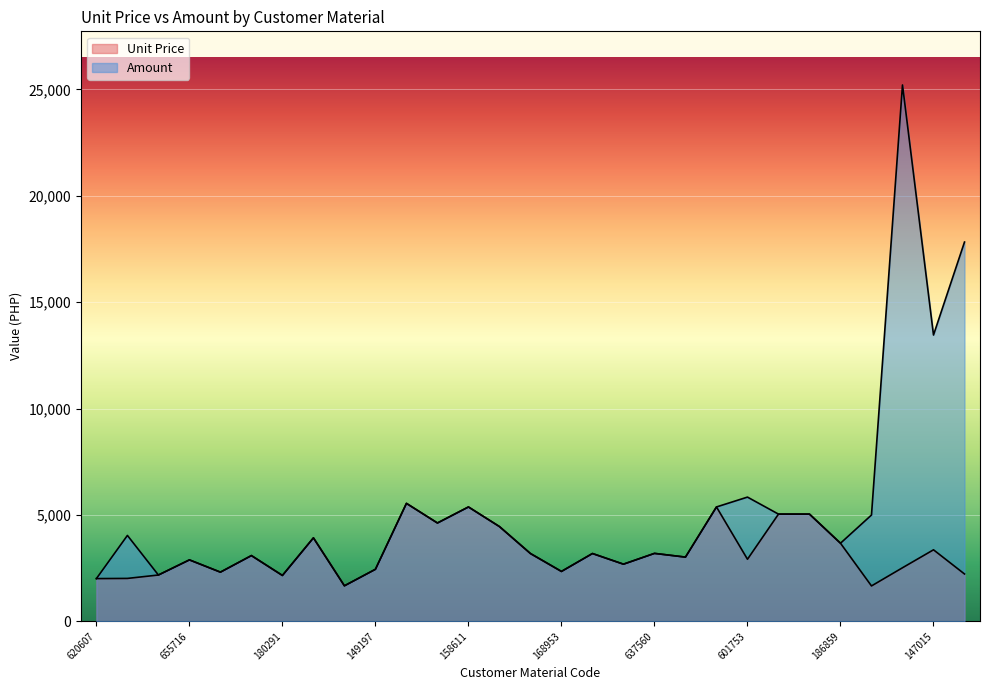

Rank the series by their maximum value, from highest to lowest.

Amount, Unit Price